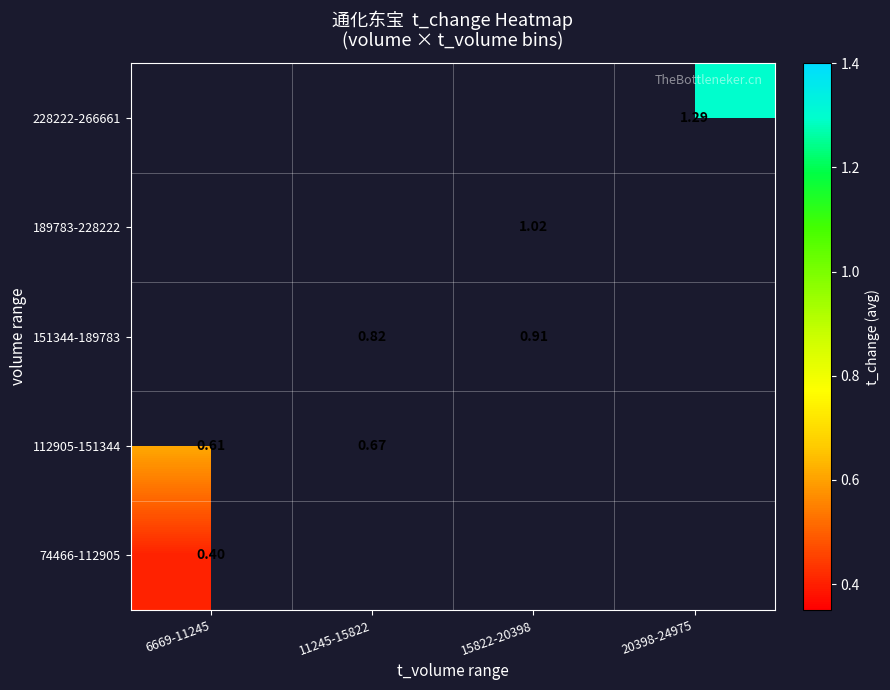

Which series has the widest spread of values?

112905-151344